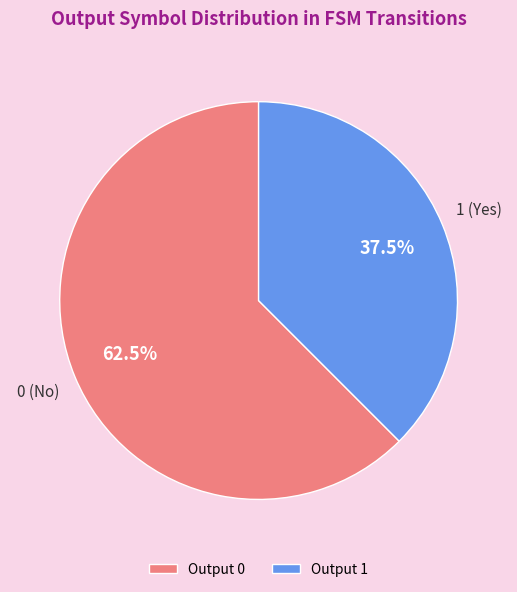

Does Output 0 represent more than half of the total?

Yes